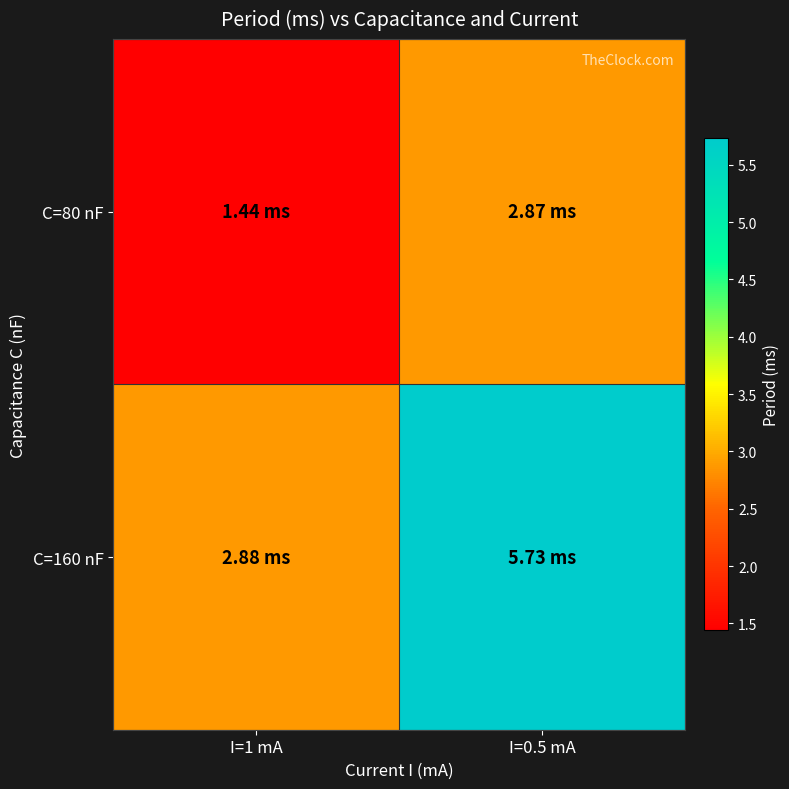

Count the number of data series in this chart.

2